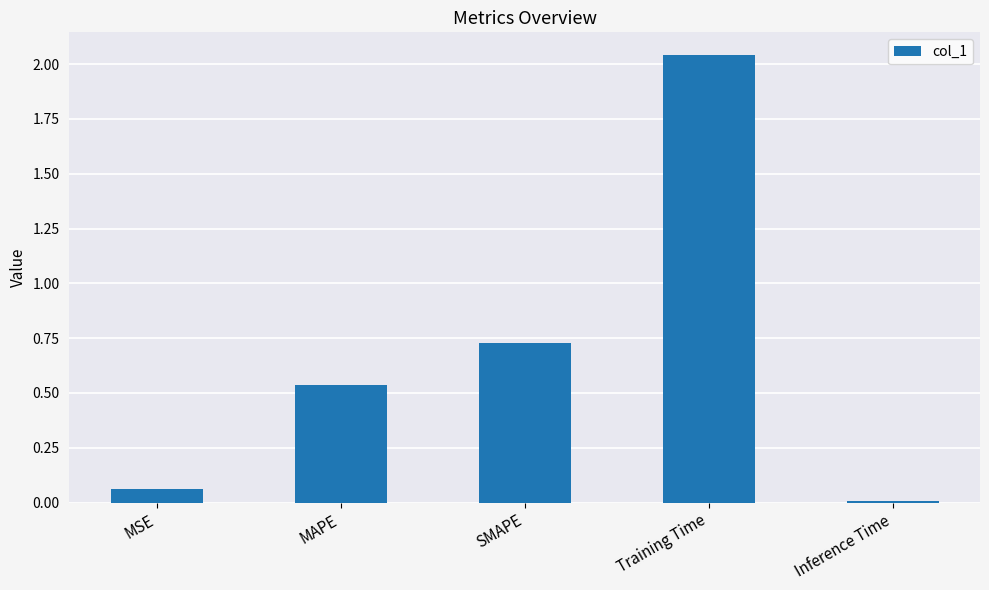

How many series are shown in this chart?

1